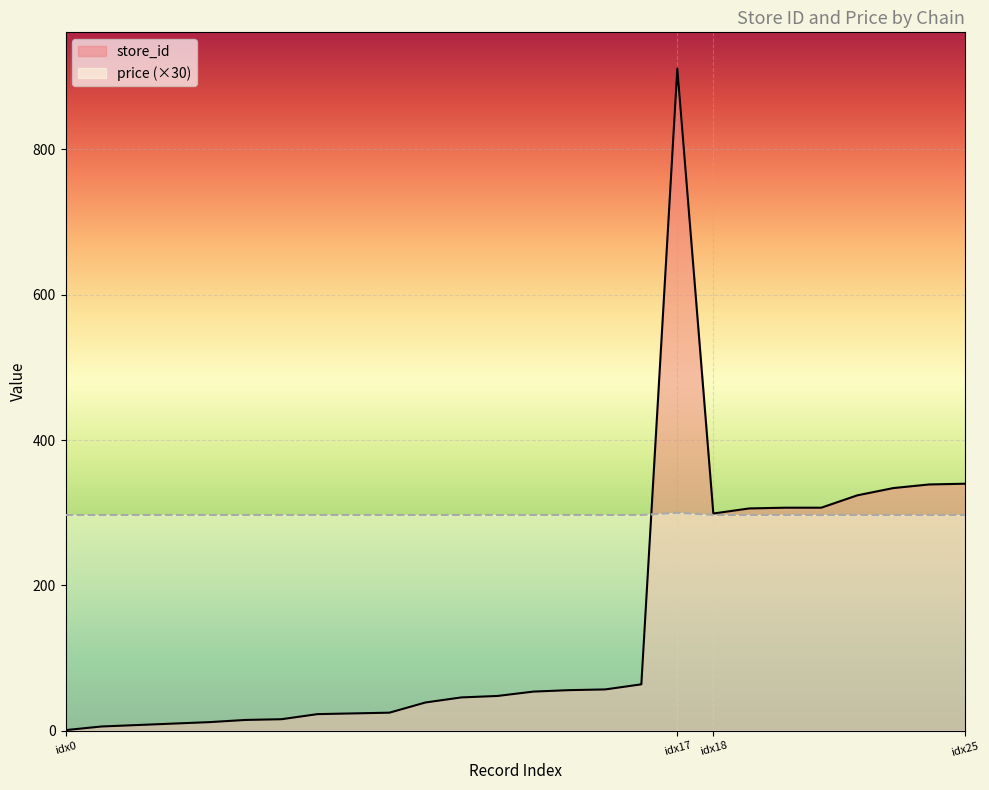

At which label does price reach its peak?

7290058197699